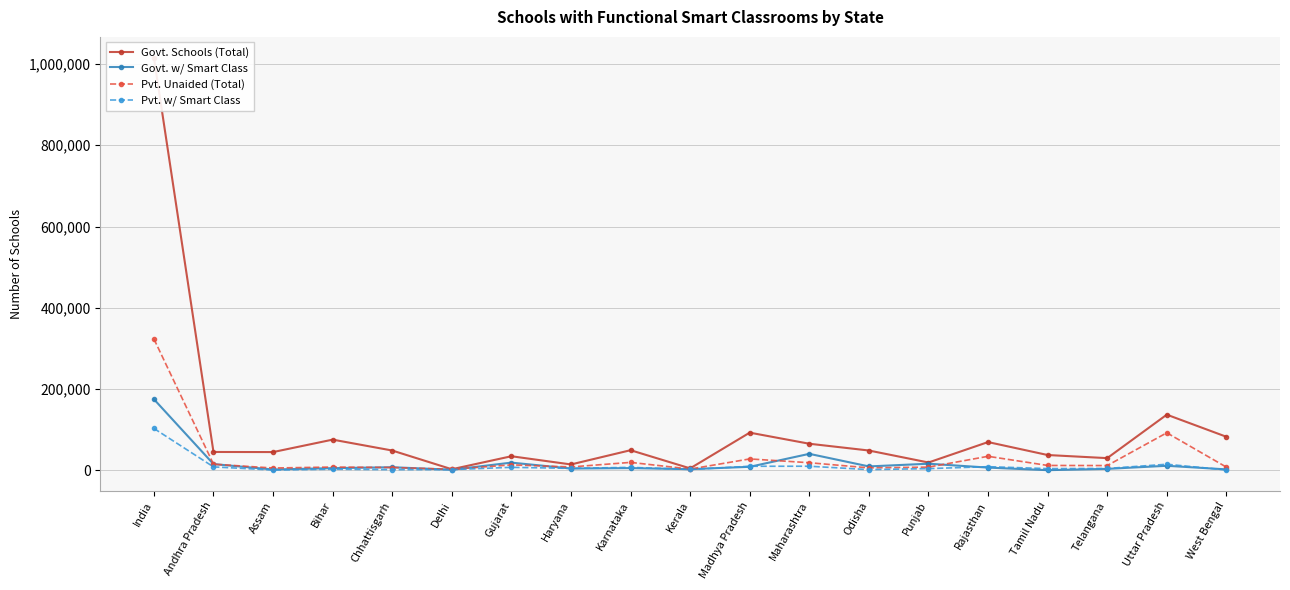

Reading left to right, list all the values displayed in this chart.

Govt. Schools (Total): India=1016010	Andhra Pradesh=45167	Assam=44925	Bihar=75550	Chhattisgarh=48728	Delhi=2673	Gujarat=34651	Haryana=14443	Karnataka=49520	Kerala=4811	Madhya Pradesh=92741	Maharashtra=65431	Odisha=48767	Punjab=19245	Rajasthan=69538	Tamil Nadu=37658	Telangana=29997	Uttar Pradesh=137003	West Bengal=82579
Govt. w/ Smart Class: India=175041	Andhra Pradesh=15337	Assam=2039	Bihar=5346	Chhattisgarh=7621	Delhi=1439	Gujarat=18965	Haryana=4425	Karnataka=5474	Kerala=2865	Madhya Pradesh=8647	Maharashtra=40576	Odisha=9593	Punjab=16258	Rajasthan=6708	Tamil Nadu=382	Telangana=3587	Uttar Pradesh=11171	West Bengal=2297
Pvt. Unaided (Total): India=323430	Andhra Pradesh=15127	Assam=5677	Bihar=8053	Chhattisgarh=6931	Delhi=2570	Gujarat=13387	Haryana=8315	Karnataka=19531	Kerala=3095	Madhya Pradesh=28047	Maharashtra=18723	Odisha=6062	Punjab=7886	Rajasthan=34497	Tamil Nadu=11969	Telangana=11707	Uttar Pradesh=92348	West Bengal=7887
Pvt. w/ Smart Class: India=103107	Andhra Pradesh=8455	Assam=719	Bihar=2721	Chhattisgarh=1682	Delhi=1763	Gujarat=7378	Haryana=4806	Karnataka=7315	Kerala=2118	Madhya Pradesh=9982	Maharashtra=10067	Odisha=1758	Punjab=4183	Rajasthan=8965	Tamil Nadu=4194	Telangana=4542	Uttar Pradesh=14936	West Bengal=961